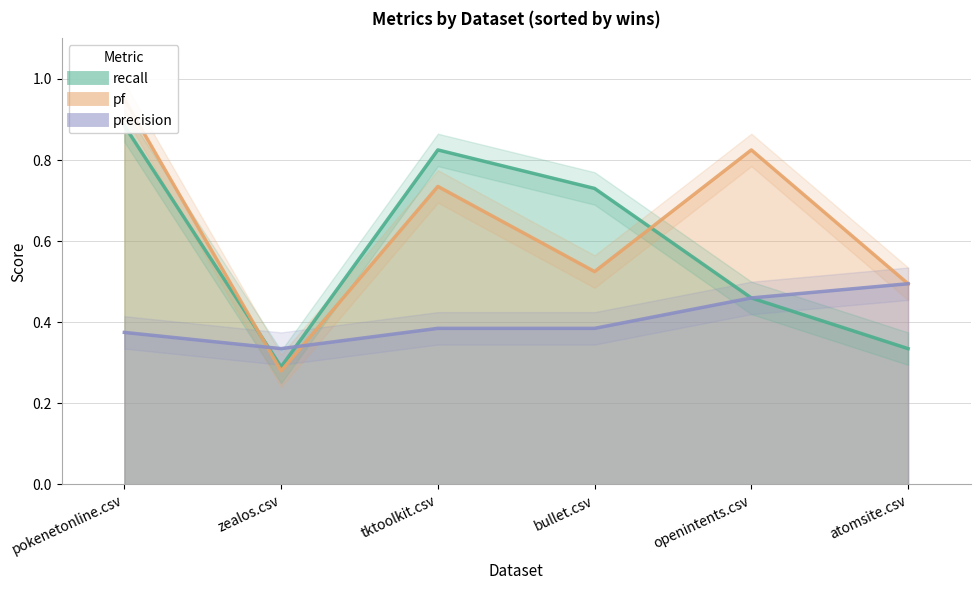

List the series in order of their overall mean, highest first.

pf, recall, precision